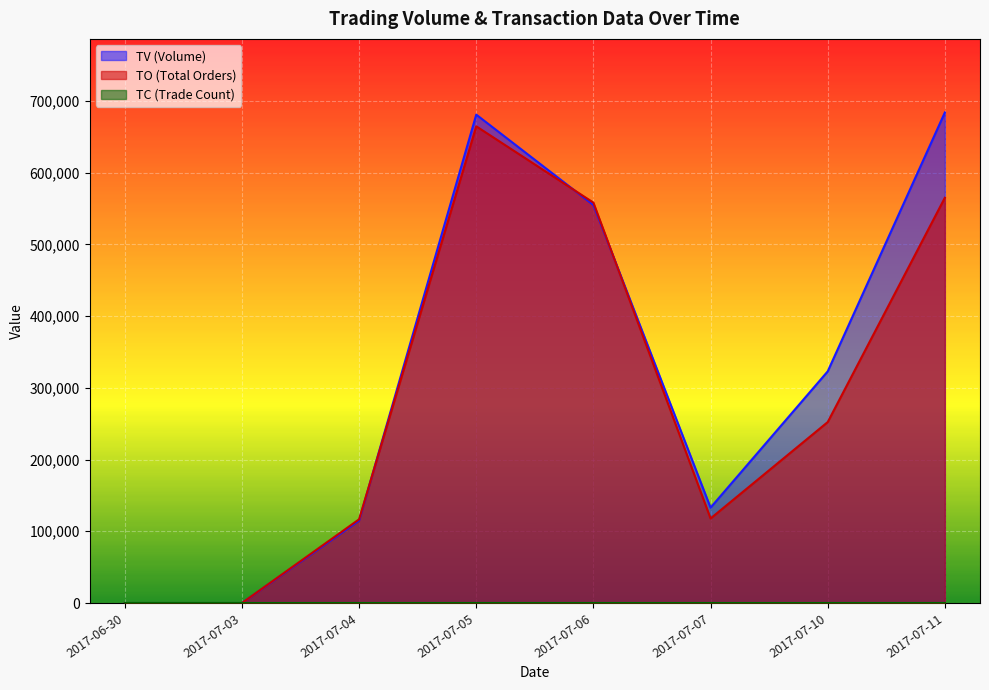

Rank the categories by TC value from highest to lowest.

2017-07-11, 2017-07-05, 2017-07-06, 2017-07-04, 2017-07-10, 2017-07-07, 2017-06-30, 2017-07-03